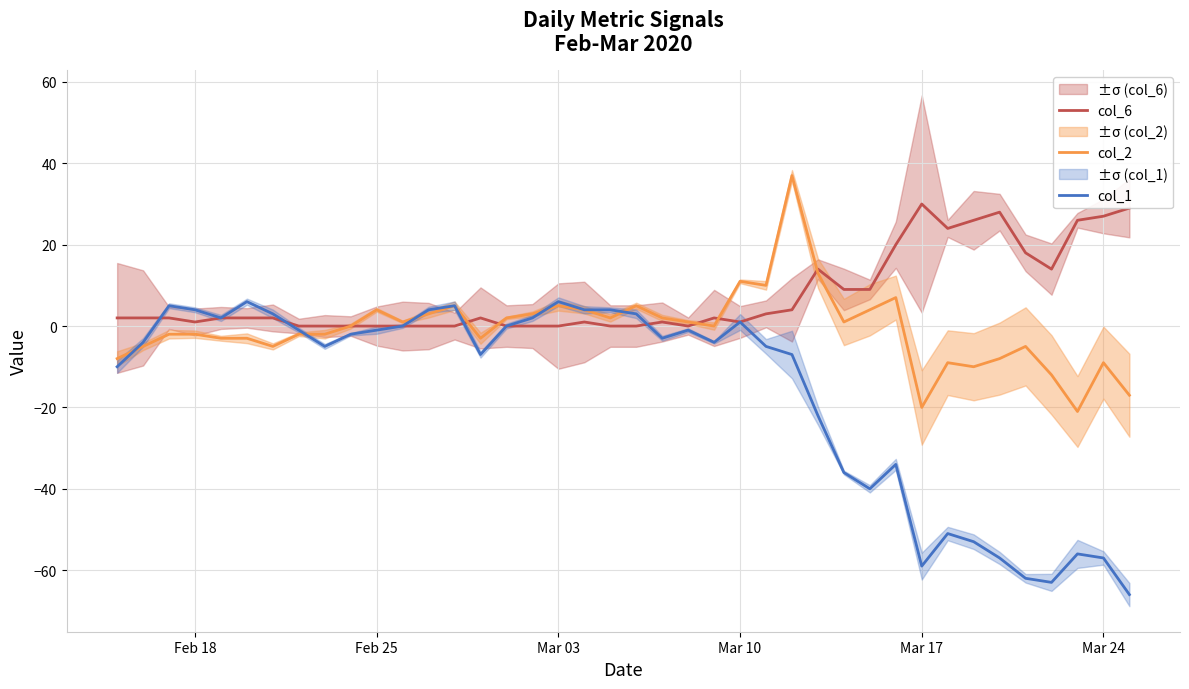

What is the approximate value of col_6 at Mar 24, to the nearest 5?

25